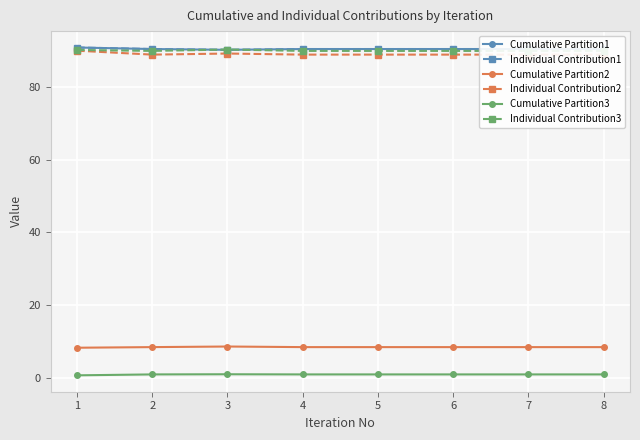

Reading left to right, transcribe all the data shown in this chart.

Cumulative Partition1: 1=90.8	2=90.3	3=90.1	4=90.3	5=90.3	6=90.3	7=90.3	8=90.3
Individual Contribution1: 1=90.8	2=90.3	3=90.1	4=90.3	5=90.3	6=90.3	7=90.3	8=90.3
Cumulative Partition2: 1=8.4	2=8.5	3=8.7	4=8.5	5=8.5	6=8.5	7=8.5	8=8.5
Individual Contribution2: 1=89.9	2=88.8	3=89.1	4=88.8	5=88.8	6=88.8	7=88.8	8=88.8
Cumulative Partition3: 1=0.8	2=1.1	3=1.1	4=1.1	5=1.1	6=1.1	7=1.1	8=1.1
Individual Contribution3: 1=90.1	2=89.8	3=90.2	4=89.8	5=89.8	6=89.8	7=89.8	8=89.8